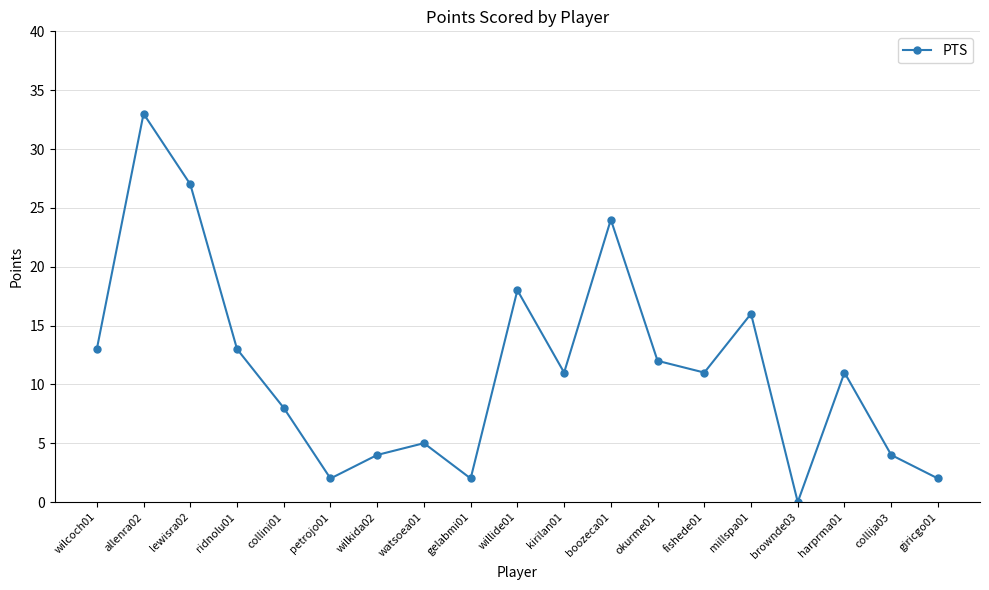

What is the change in value from fishede01 to millspa01?

+5